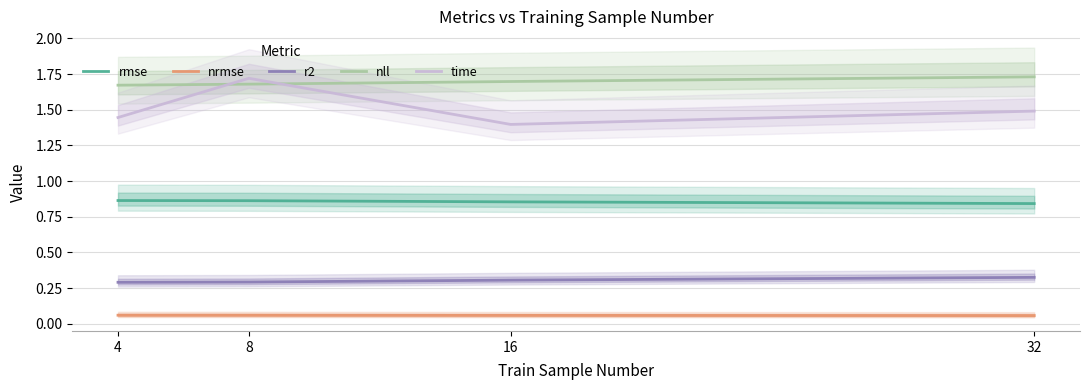

Is it true that r2 equals 0.3 at 4?

True